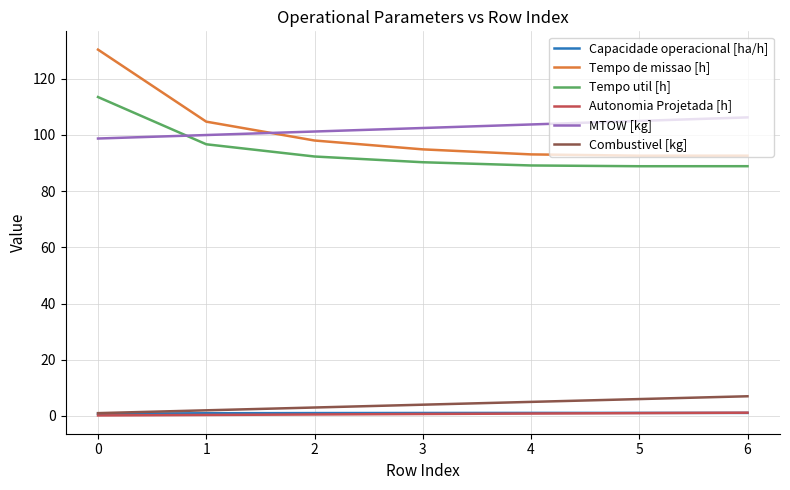

How many lines are shown in the chart?

6